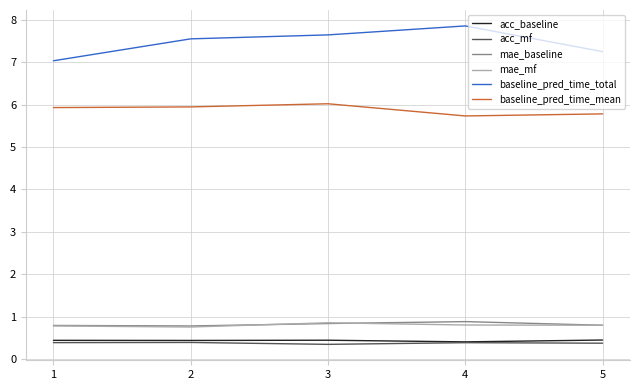

What is the difference between the highest and lowest values at 5?

6.9